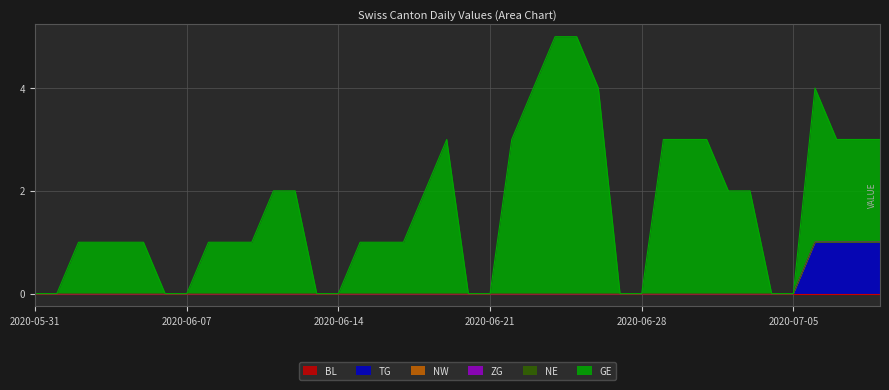

What is the greatest value displayed?

5